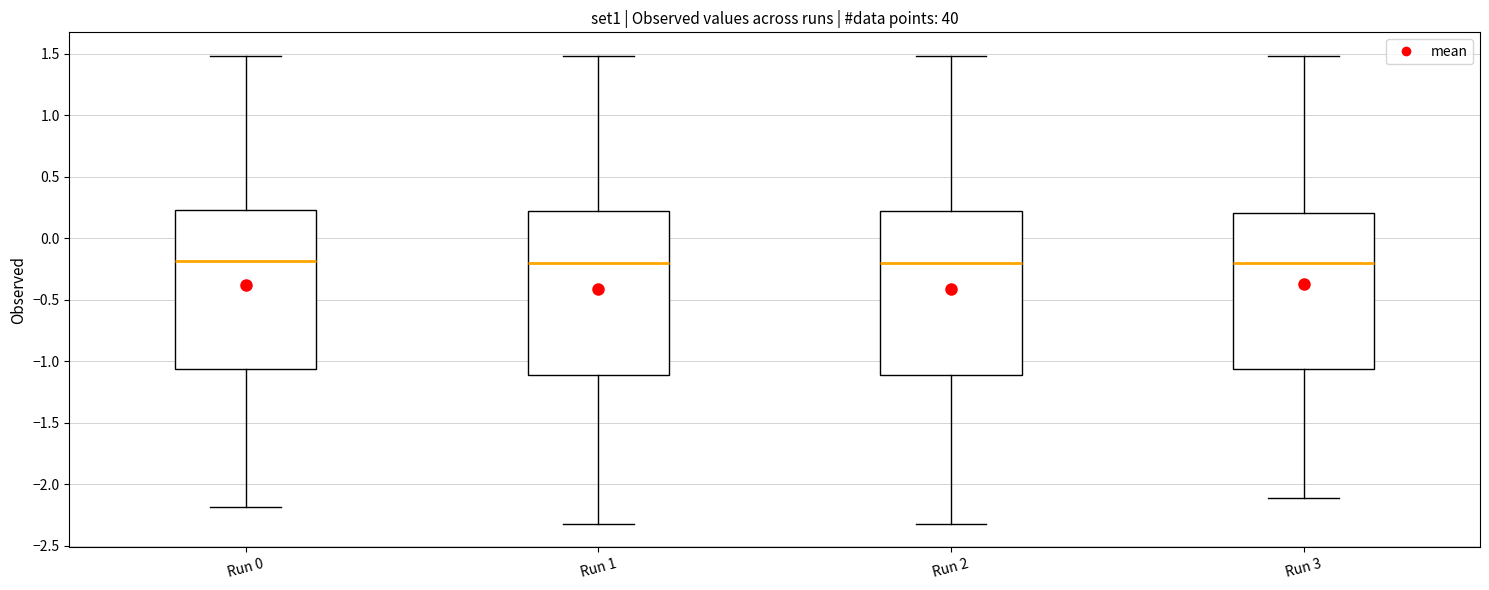

Reading left to right, transcribe this box plot: for each box, give where its median line is, the range the box spans, and where its two whiskers end, as read against the y-axis. The values are not printed on the chart, so give them approximately, as read against the axis.

Run 0: median -0.20, box -1.05 to 0.25, whiskers -2.20 to 1.50
Run 1: median -0.20, box -1.10 to 0.20, whiskers -2.30 to 1.50
Run 2: median -0.20, box -1.10 to 0.20, whiskers -2.30 to 1.50
Run 3: median -0.20, box -1.05 to 0.20, whiskers -2.10 to 1.50